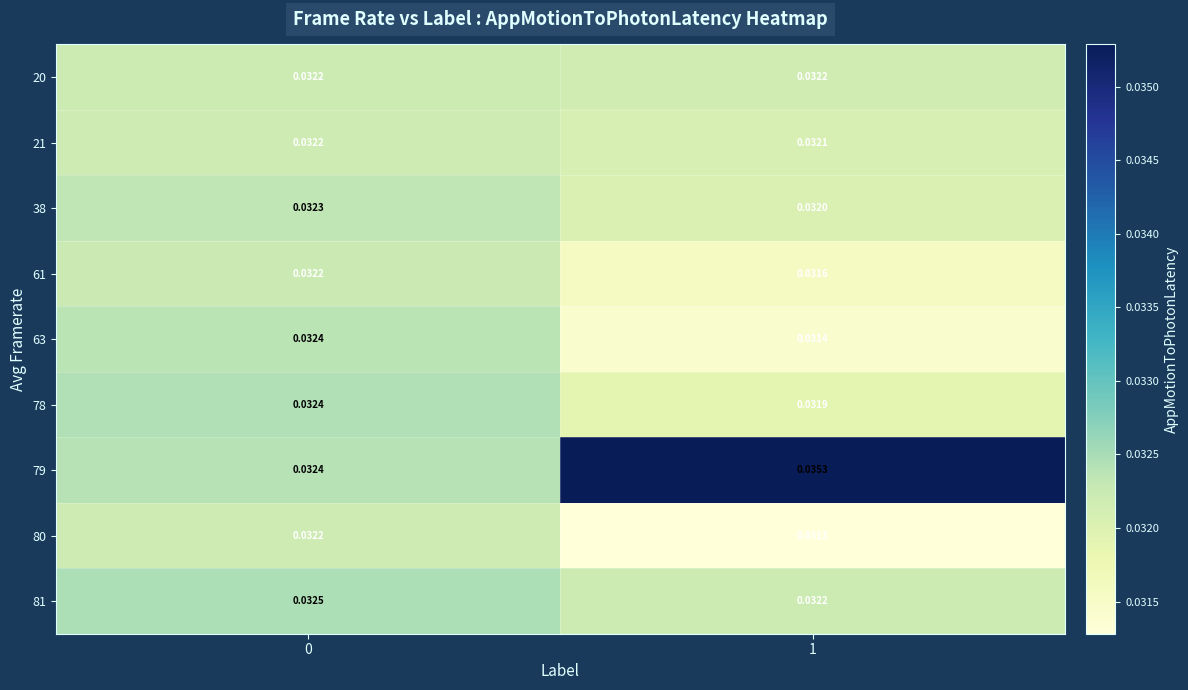

Is the value of 80 at 0 greater than the value of 63 at 1?

Yes